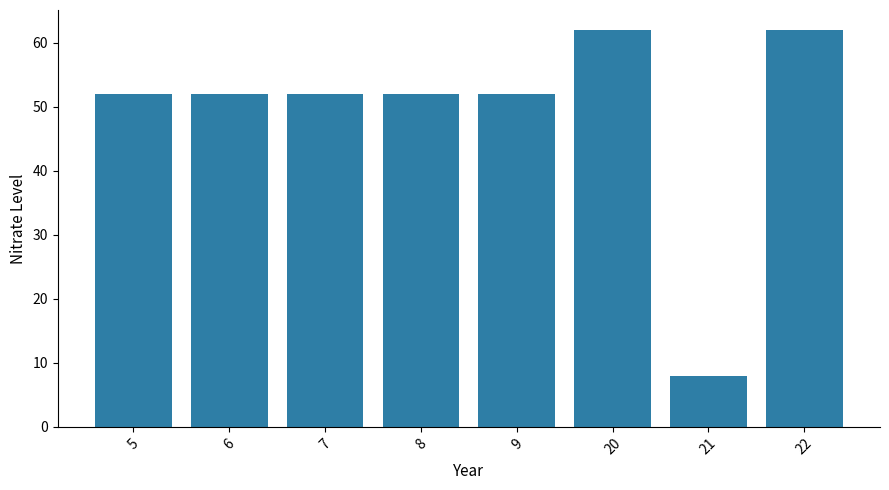

The value at 7 is 15. True or false?

False